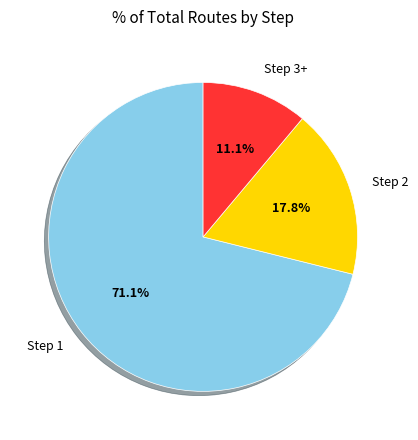

Count the number of slices in the pie.

3